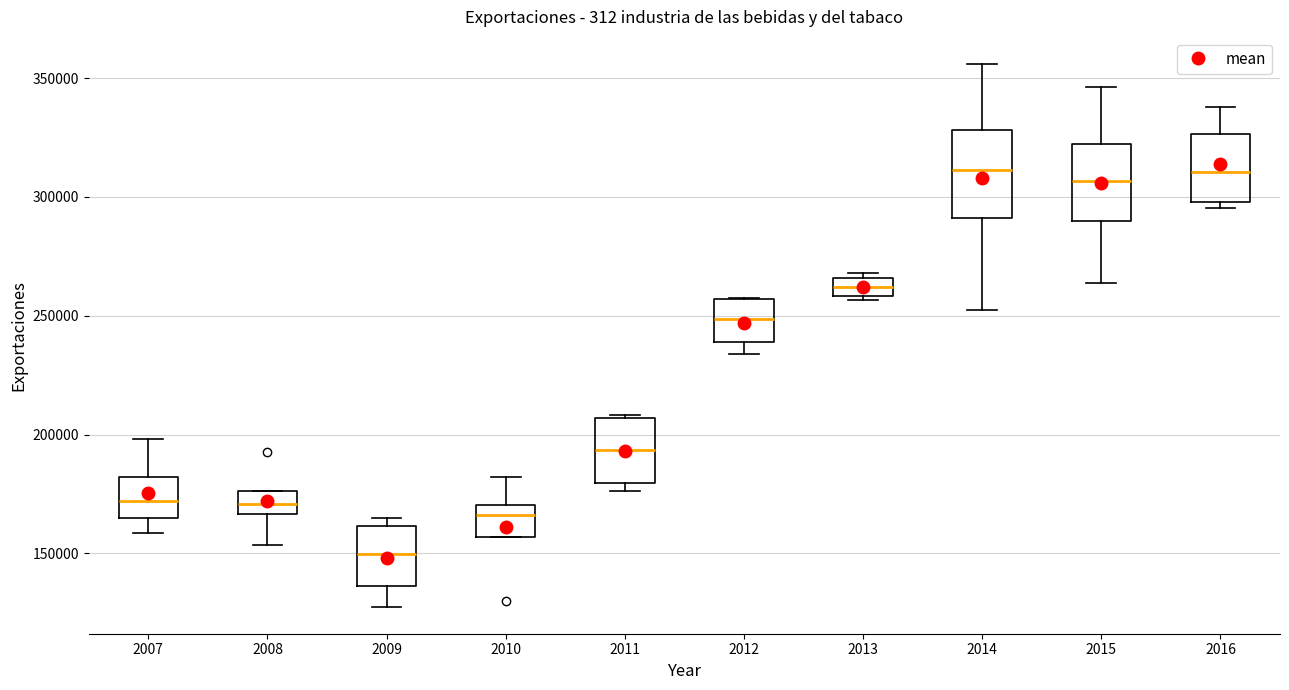

Where does the upper whisker of the box at x = 2015 end on the y-axis? The values are not printed on the chart, so give them approximately, as read against the axis.

345000